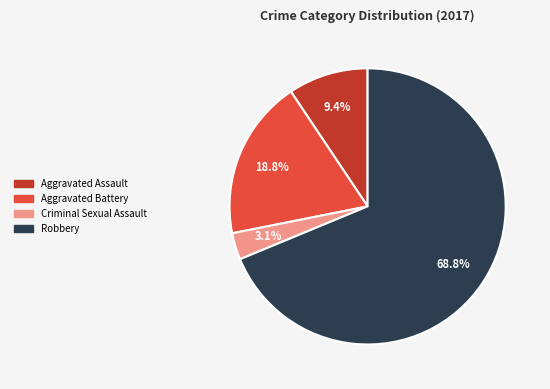

Count the number of slices in the pie.

4